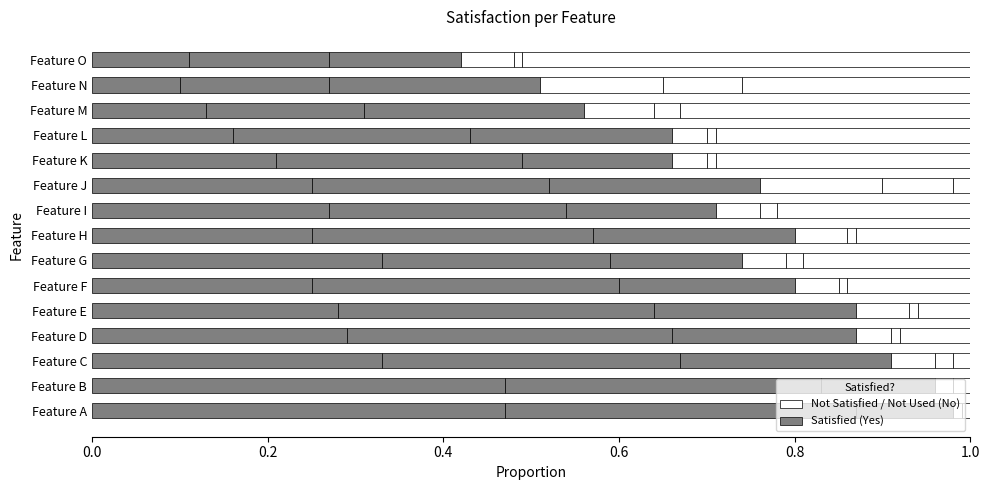

How many data points does each series have?

15